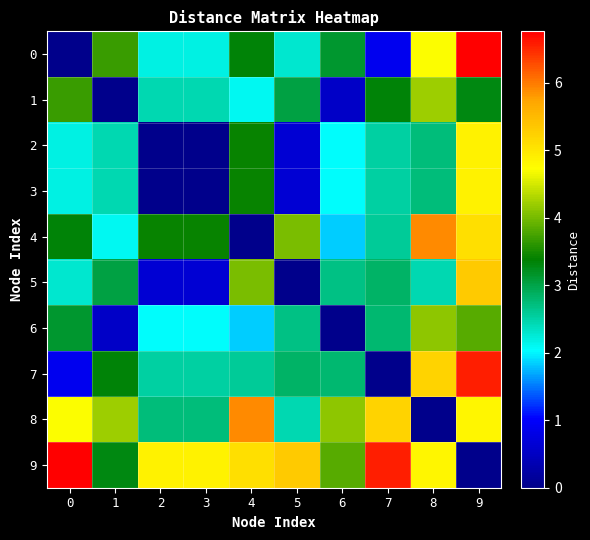

Reading right to left, extract all data points from this chart.

0: 9=6.8	8=4.7	7=0.9	6=3.1	5=2.3	4=3.3	3=2.2	2=2.2	1=3.7	0=0.0
1: 9=3.3	8=4.2	7=3.3	6=0.6	5=3.0	4=2.1	3=2.4	2=2.4	1=0.0	0=3.7
2: 9=4.9	8=2.7	7=2.5	6=2.0	5=0.7	4=3.4	3=0.0	2=0.0	1=2.4	0=2.2
3: 9=4.9	8=2.7	7=2.5	6=2.0	5=0.7	4=3.4	3=0.0	2=0.0	1=2.4	0=2.2
4: 9=5.1	8=5.9	7=2.6	6=1.8	5=4.0	4=0.0	3=3.4	2=3.4	1=2.1	0=3.3
5: 9=5.3	8=2.4	7=2.8	6=2.7	5=0.0	4=4.0	3=0.7	2=0.7	1=3.0	0=2.3
6: 9=3.8	8=4.1	7=2.8	6=0.0	5=2.7	4=1.8	3=2.0	2=2.0	1=0.6	0=3.1
7: 9=6.6	8=5.2	7=0.0	6=2.8	5=2.8	4=2.6	3=2.5	2=2.5	1=3.3	0=0.9
8: 9=4.8	8=0.0	7=5.2	6=4.1	5=2.4	4=5.9	3=2.7	2=2.7	1=4.2	0=4.7
9: 9=0.0	8=4.8	7=6.6	6=3.8	5=5.3	4=5.1	3=4.9	2=4.9	1=3.3	0=6.8